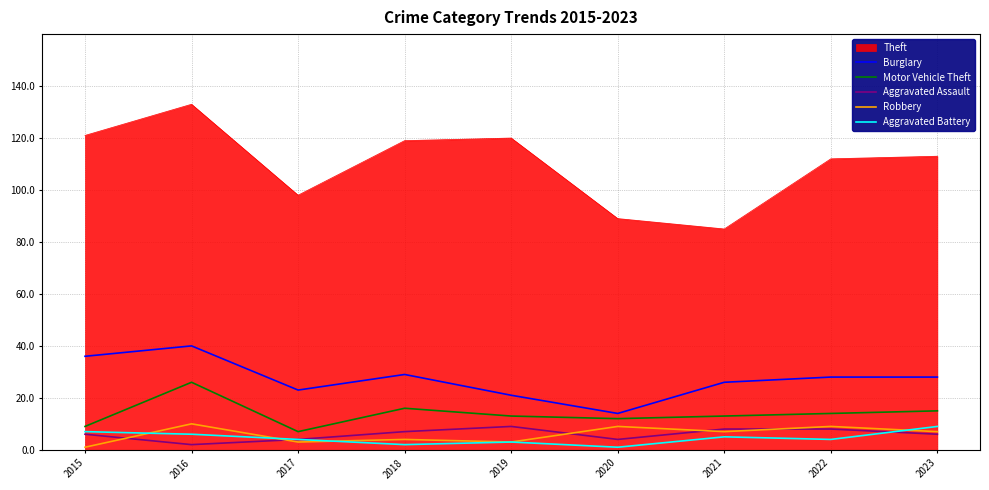

At which label does Aggravated Battery reach its peak?

2023